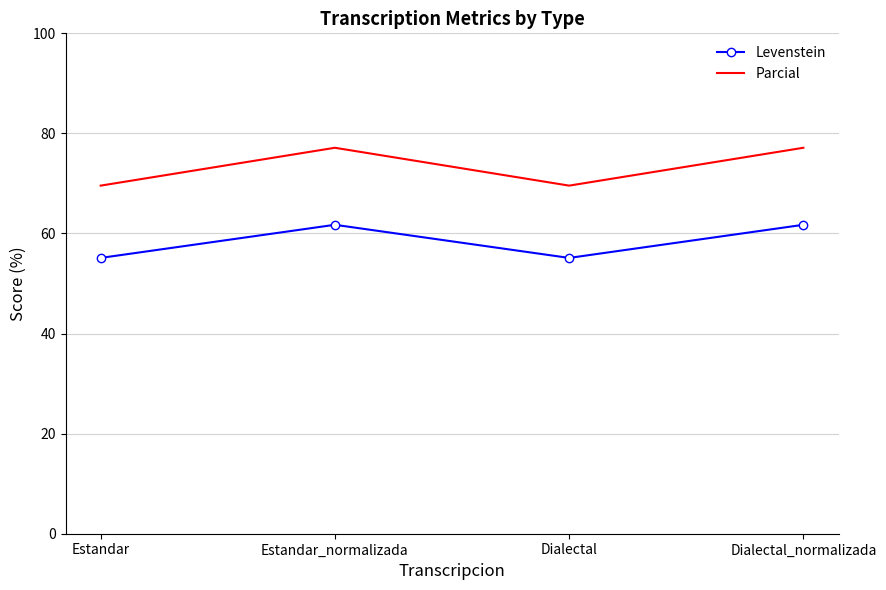

What is the maximum value shown in the chart?

77.1